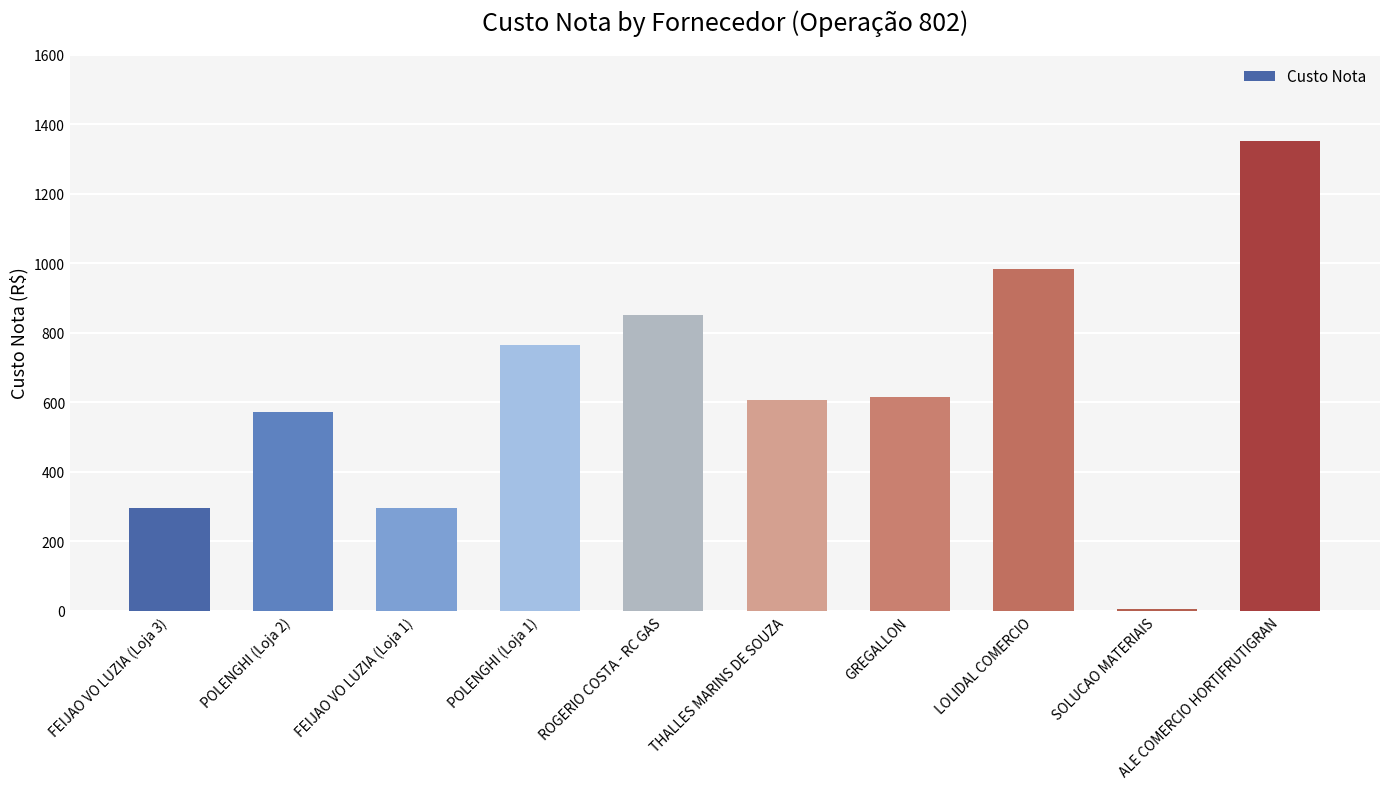

How many values are below 616?

5